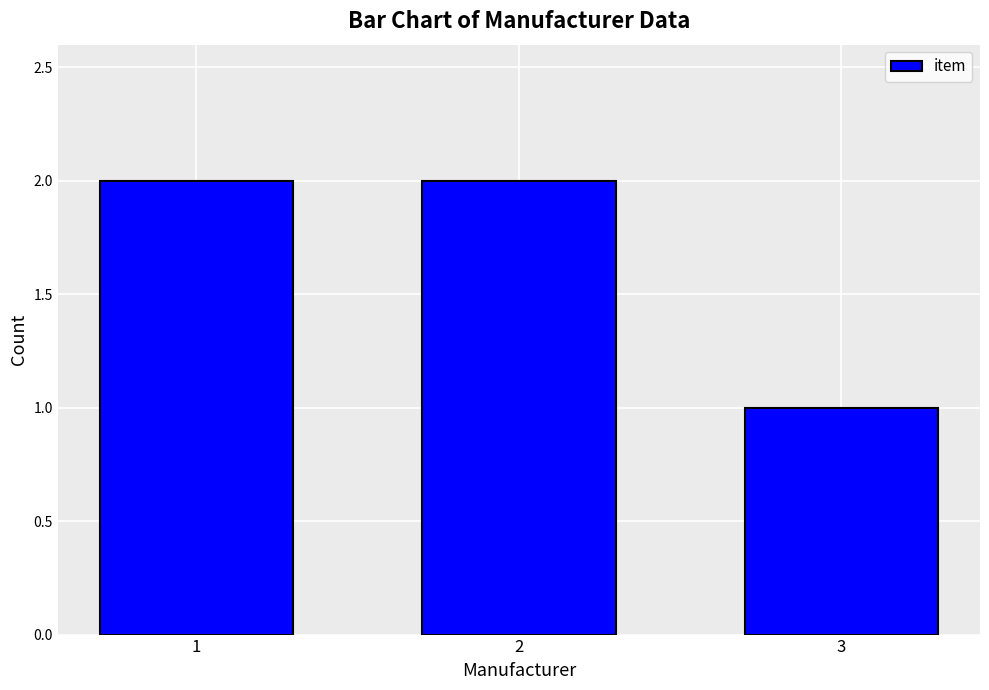

What is the greatest value displayed?

2